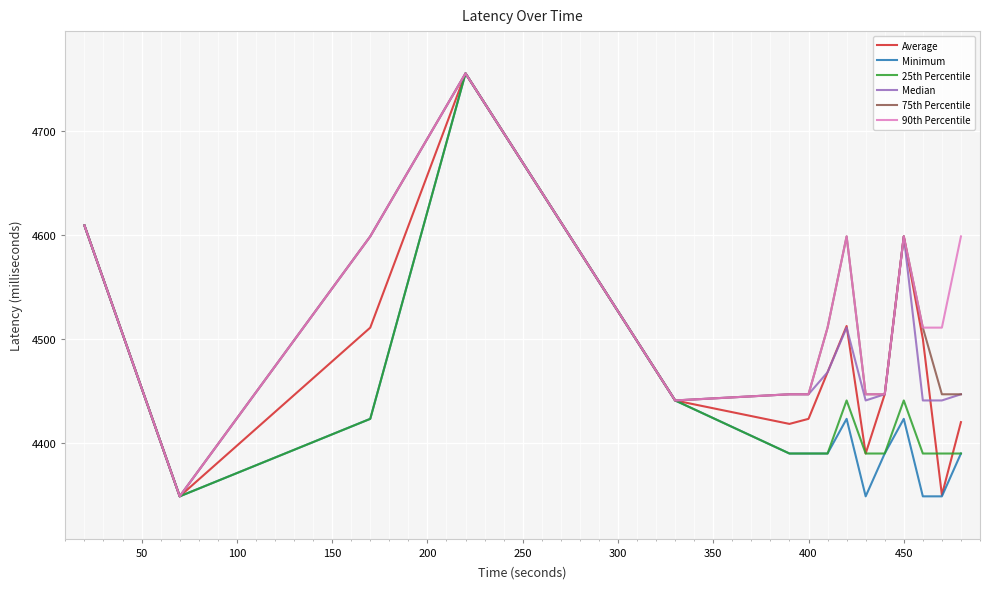

What is the maximum value for 25th Percentile?

4755.0